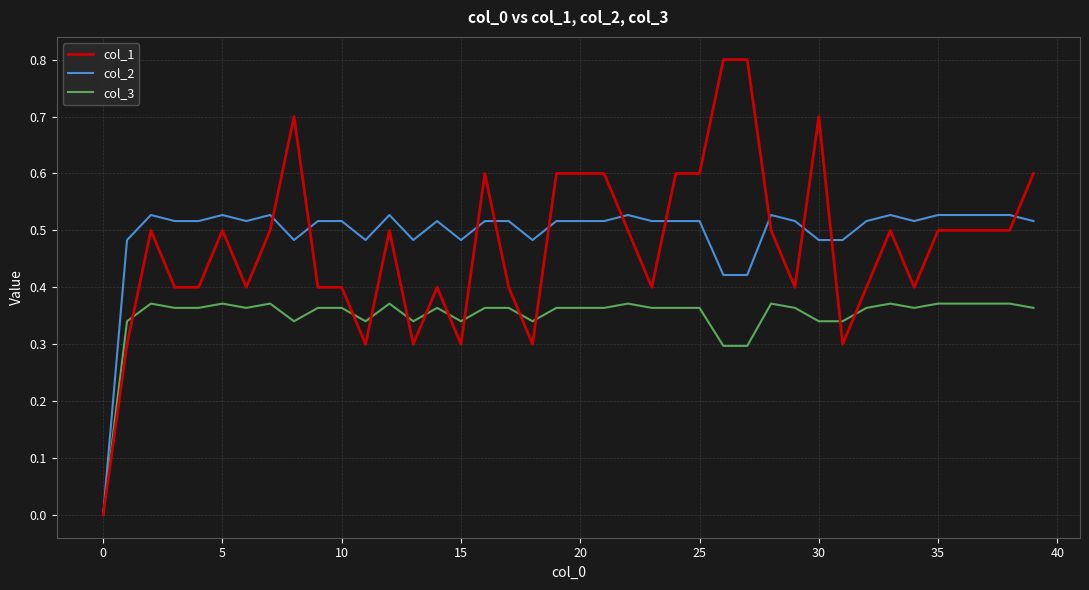

Does the chart display data point markers on the line(s)?

No